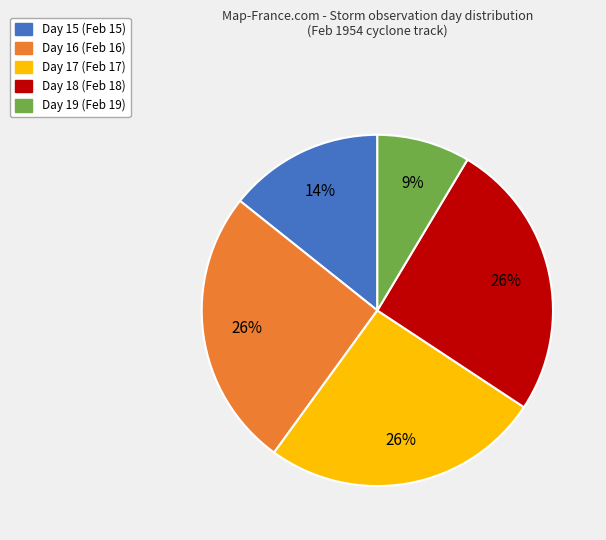

Do Day 18 and Day 17 together represent more than half of the pie?

Yes